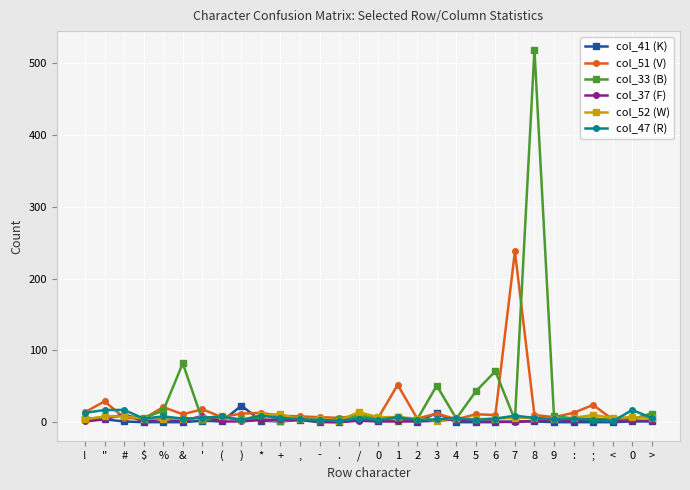

How many categories are shown in the chart?

30